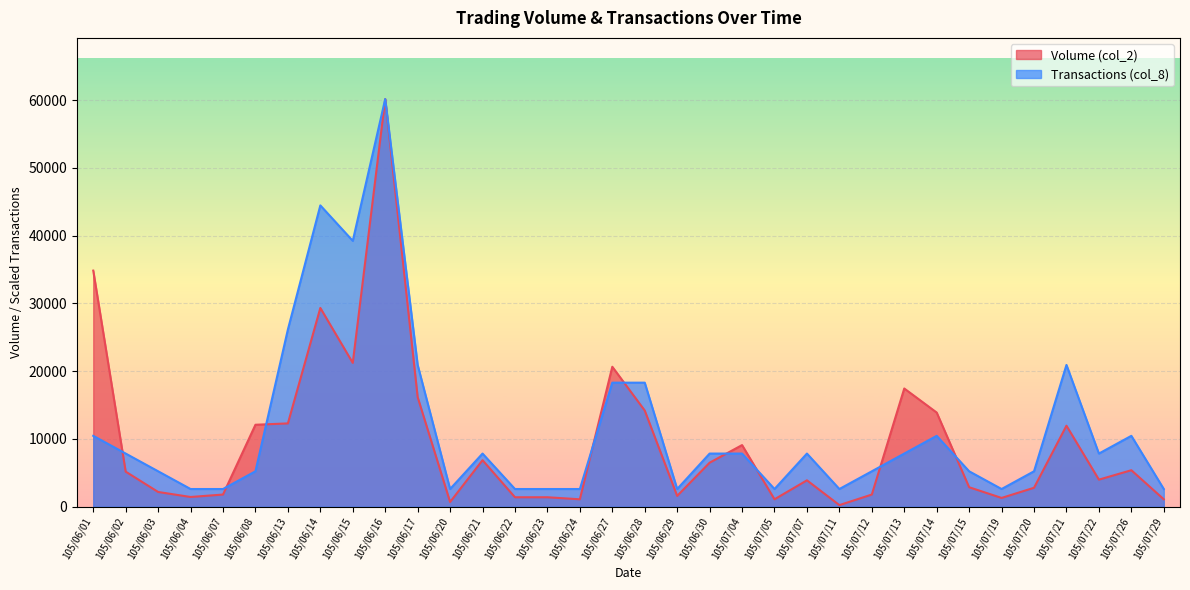

How many values in the Transactions (col_8) series exceed 7848?

18